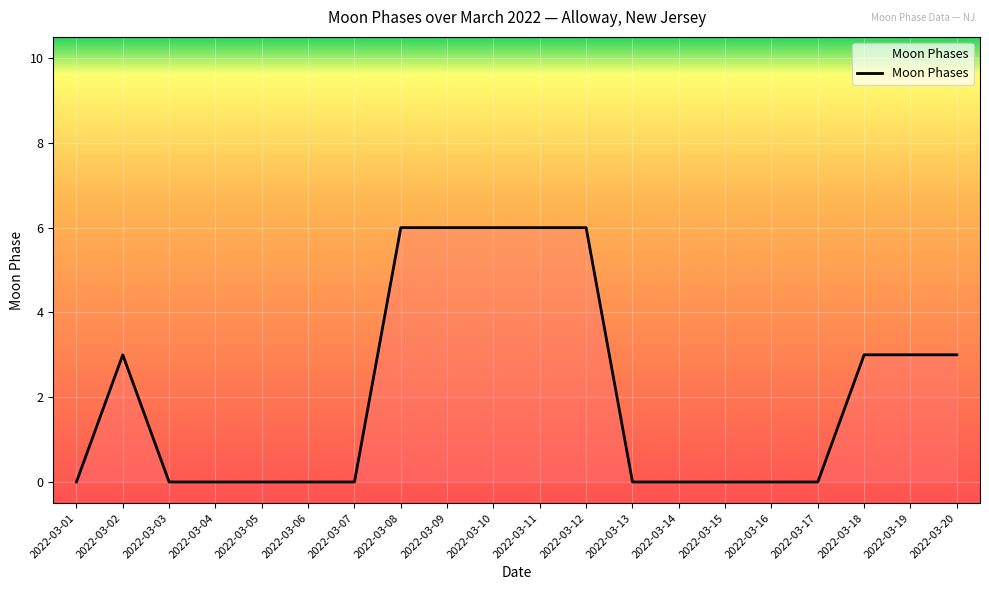

Reading left to right, transcribe all the data shown in this chart.

0	3	0	0	0	0	0	6	6	6	6	6	0	0	0	0	0	3	3	3